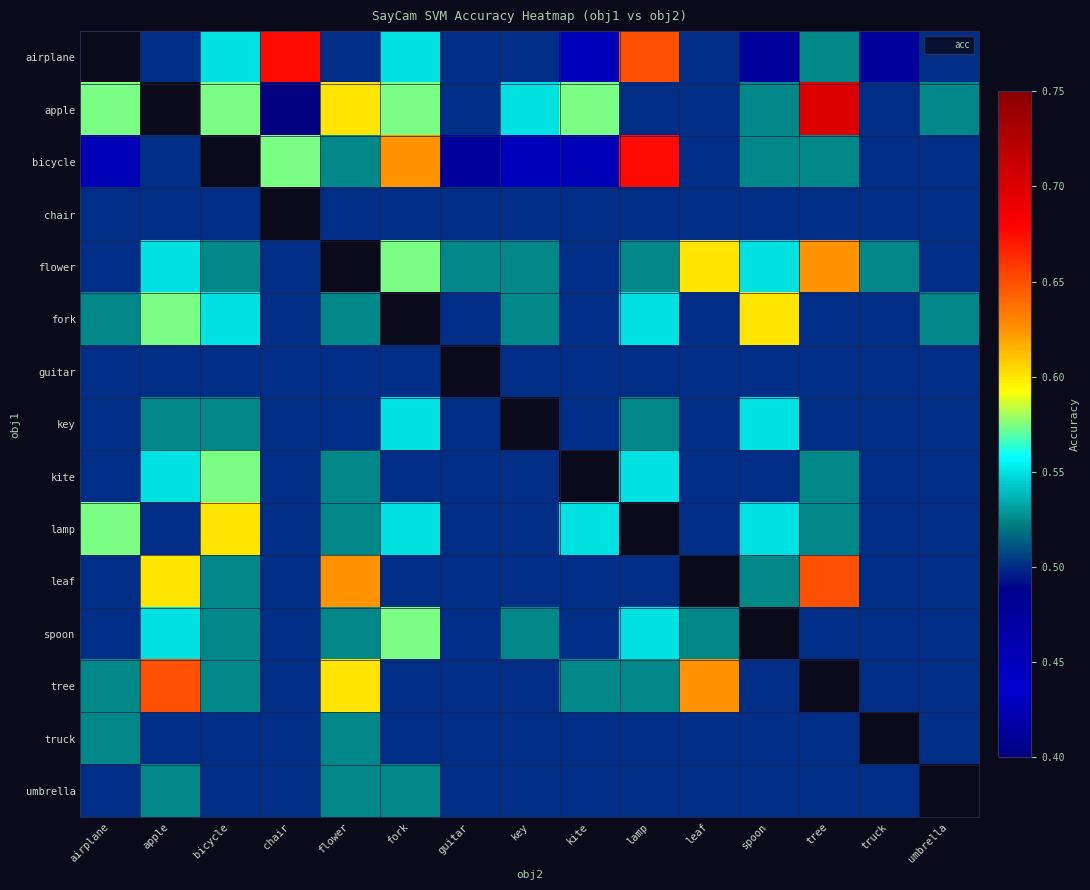

Where is tree nearest to the value 0?

chair